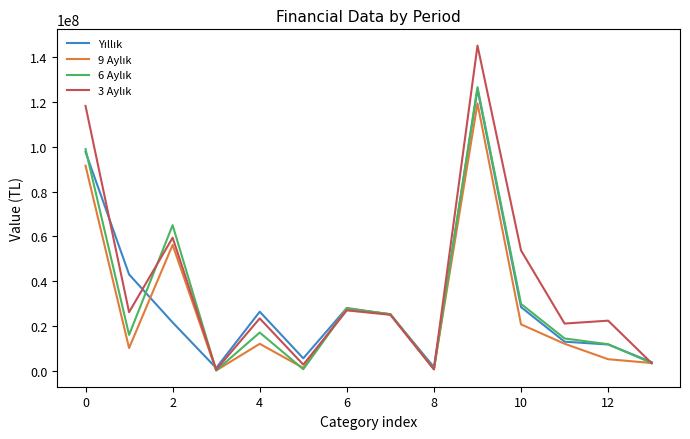

What is the greatest value displayed?

145206954